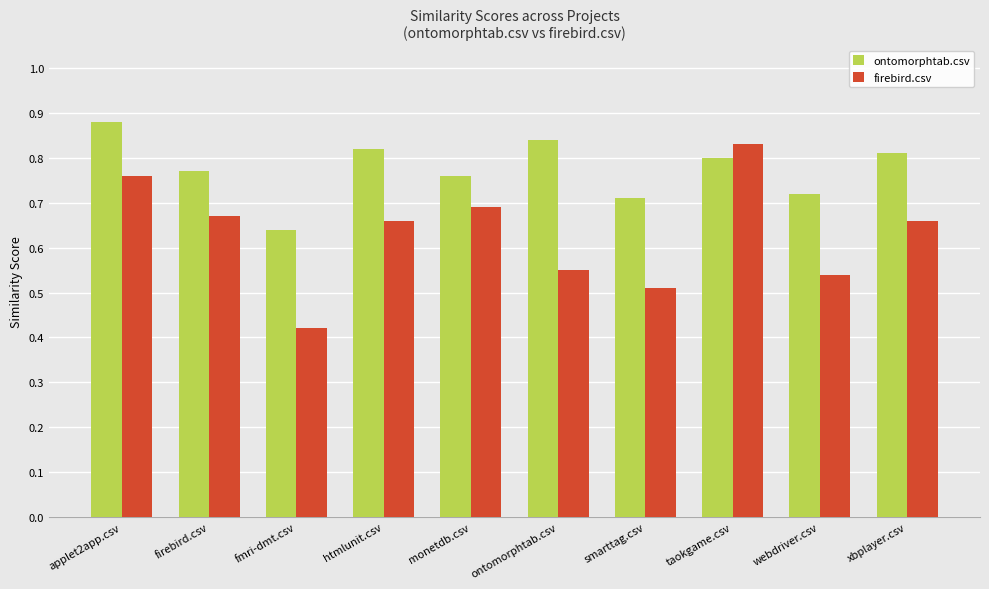

Rank the series by their maximum value, from lowest to highest.

firebird.csv, ontomorphtab.csv